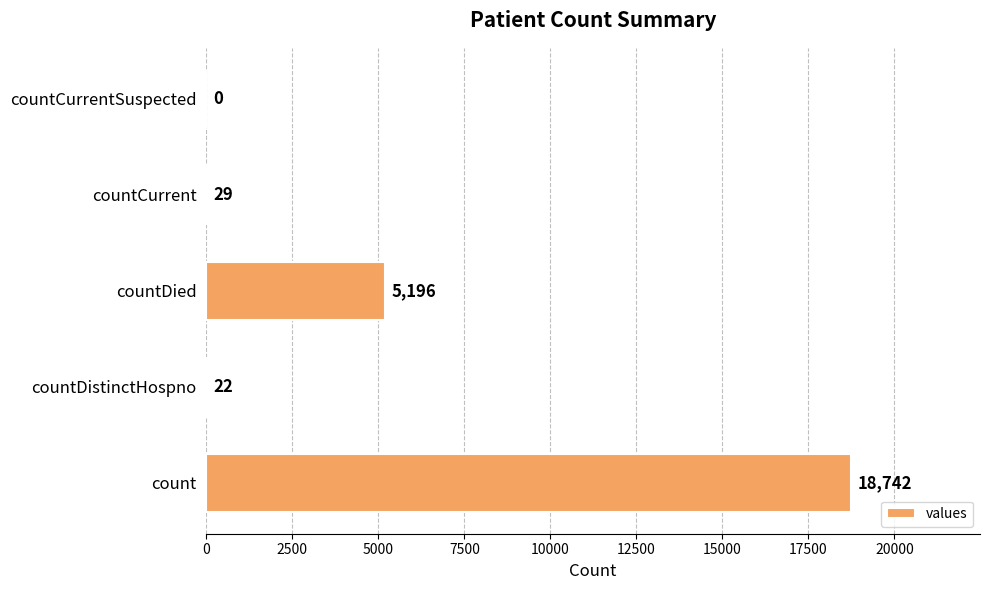

How many categories are shown in the chart?

5